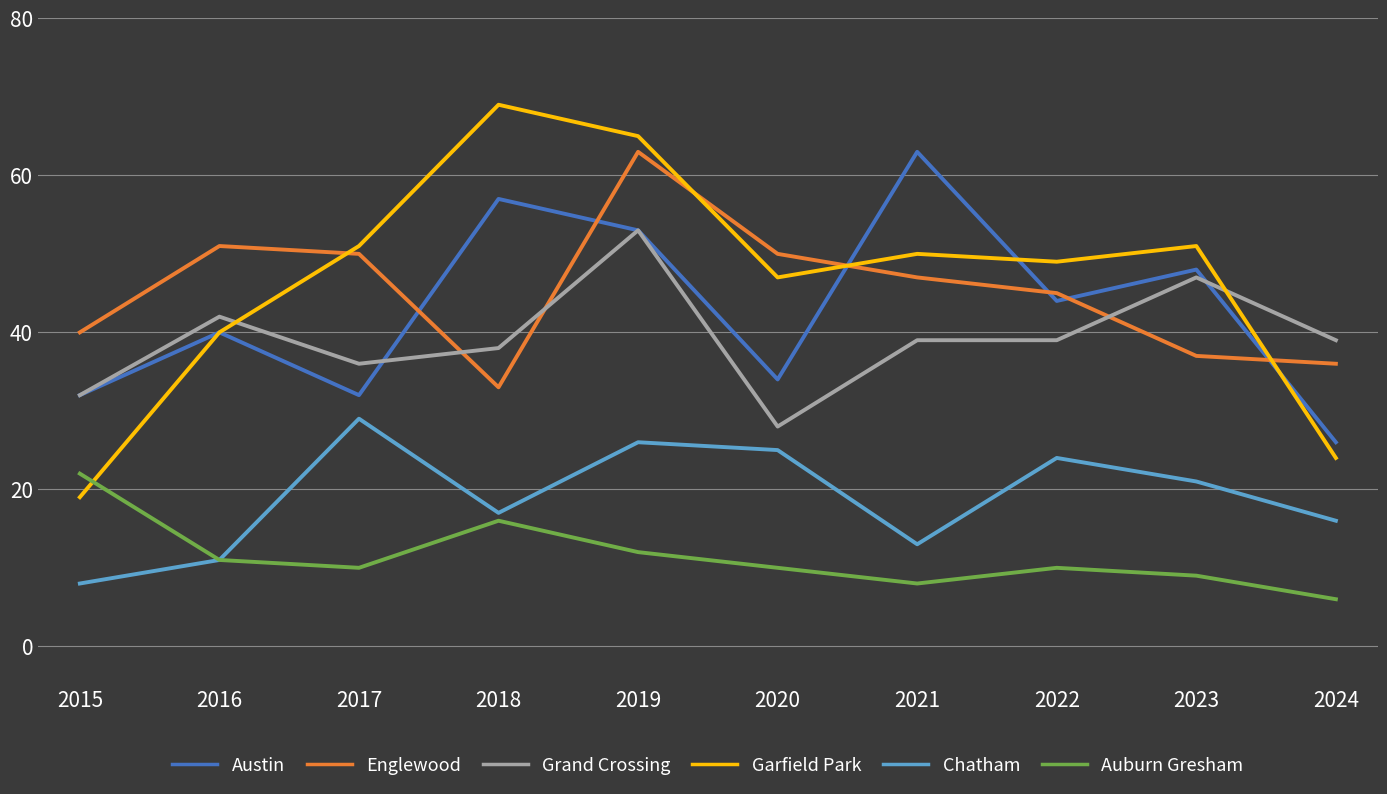

How many series are shown in this chart?

6